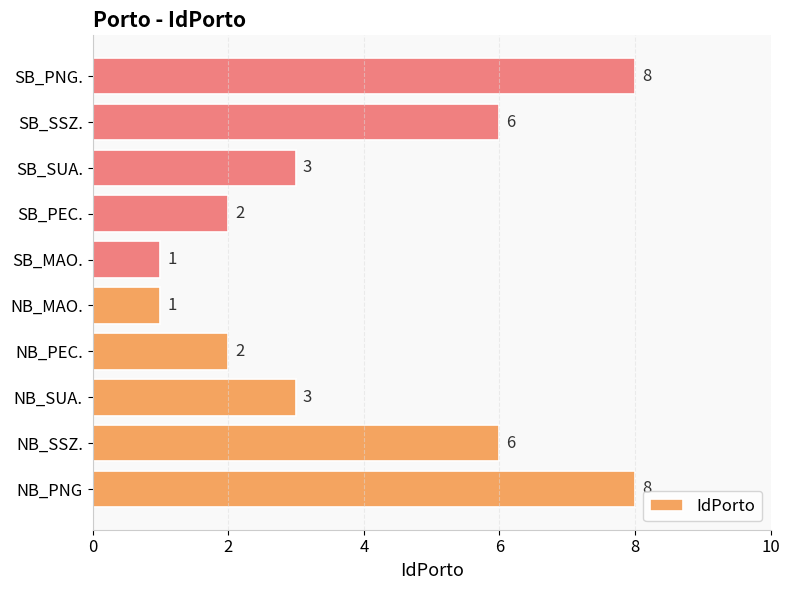

What is the change in value from NB_PNG to NB_MAO.?

-7